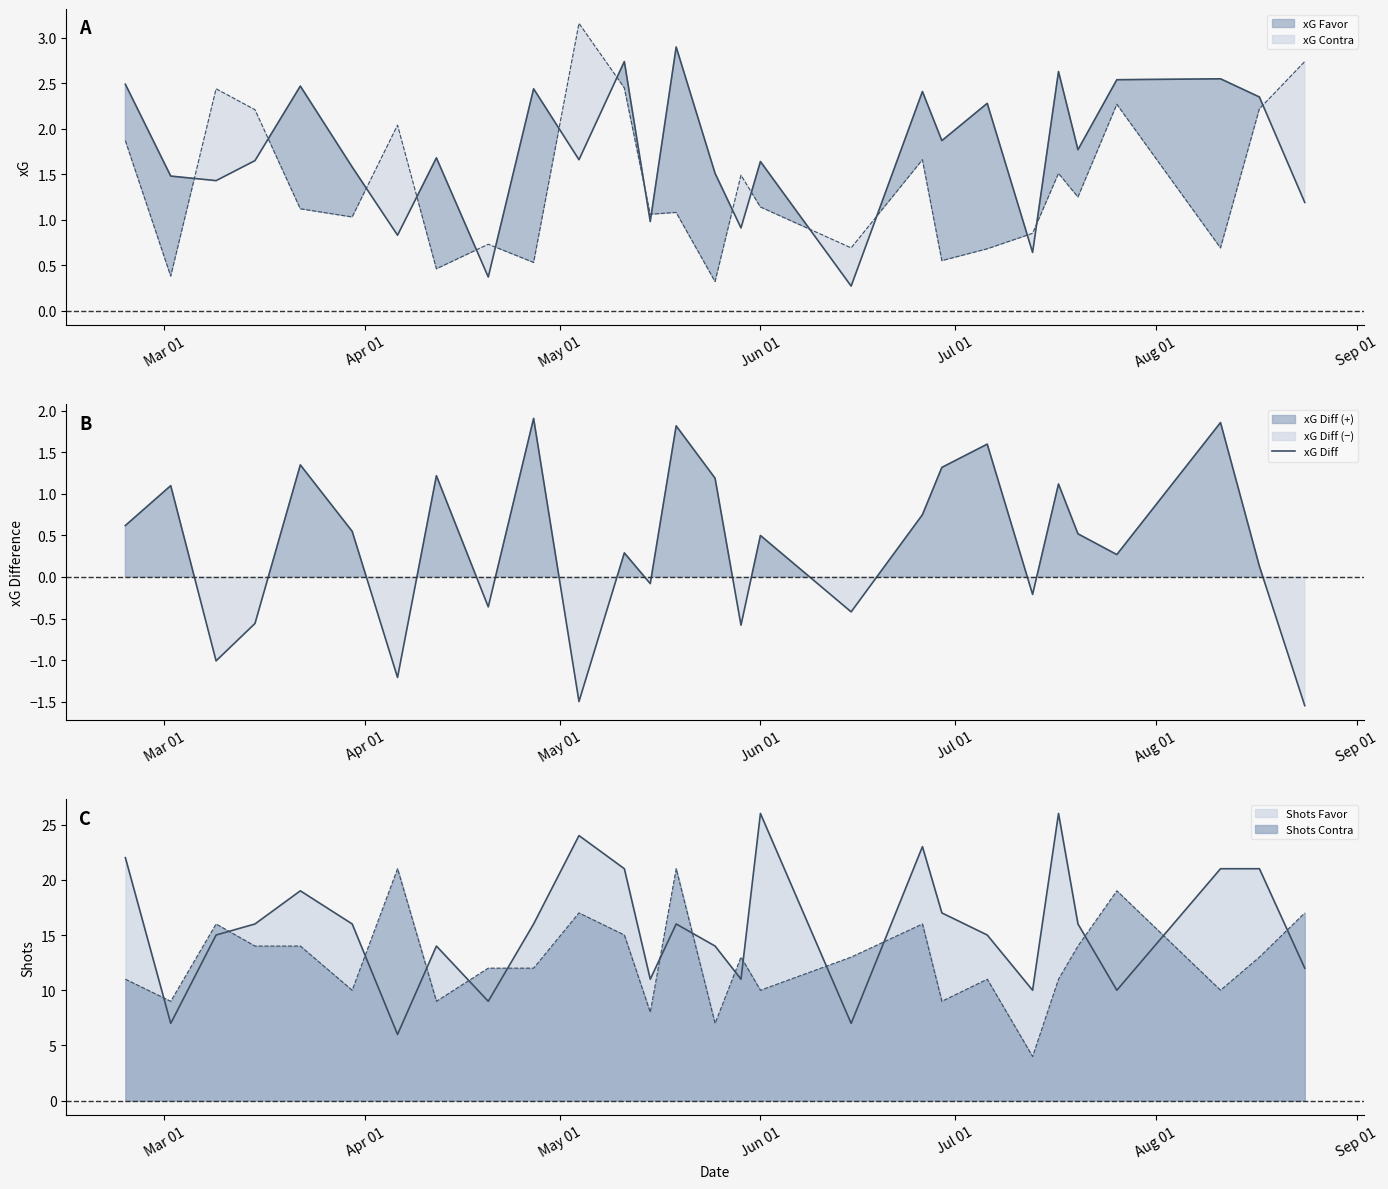

Does the chart display data point markers on the line(s)?

No